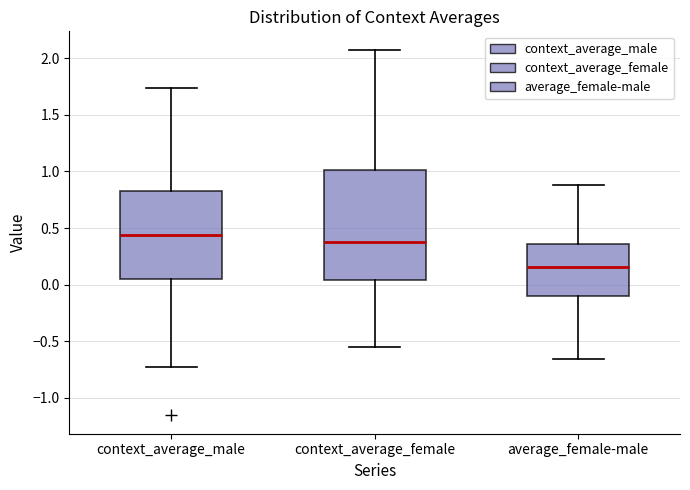

Which box has the highest median line?

context_average_male